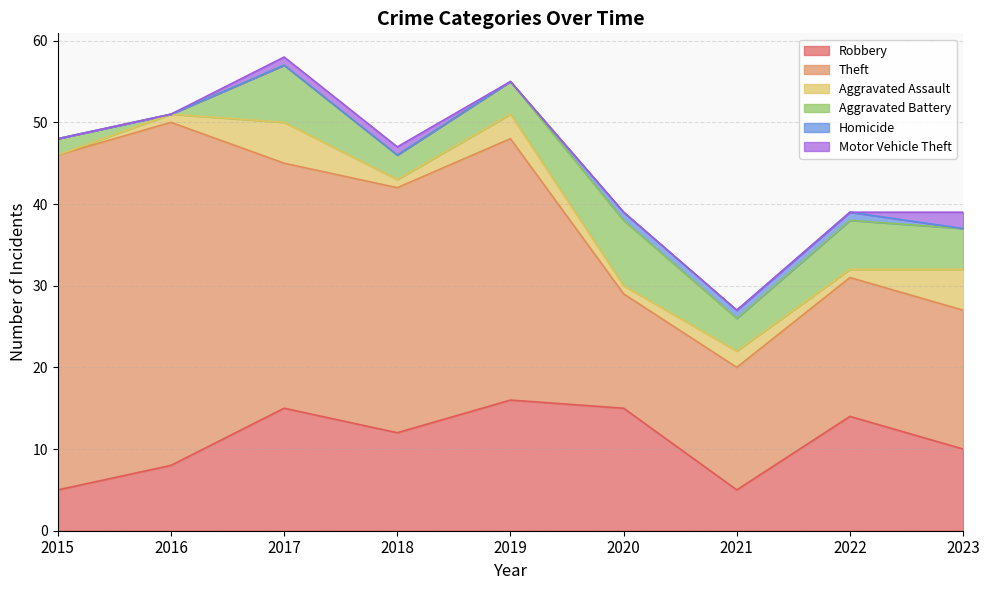

Reading left to right, extract all data points from this chart.

Robbery: 2015=5	2016=8	2017=15	2018=12	2019=16	2020=15	2021=5	2022=14	2023=10
Theft: 2015=41	2016=42	2017=30	2018=30	2019=32	2020=14	2021=15	2022=17	2023=17
Aggravated Assault: 2015=0	2016=1	2017=5	2018=1	2019=3	2020=1	2021=2	2022=1	2023=5
Aggravated Battery: 2015=2	2016=0	2017=7	2018=3	2019=4	2020=8	2021=4	2022=6	2023=5
Homicide: 2015=0	2016=0	2017=0	2018=0	2019=0	2020=1	2021=1	2022=1	2023=0
Motor Vehicle Theft: 2015=0	2016=0	2017=1	2018=1	2019=0	2020=0	2021=0	2022=0	2023=2